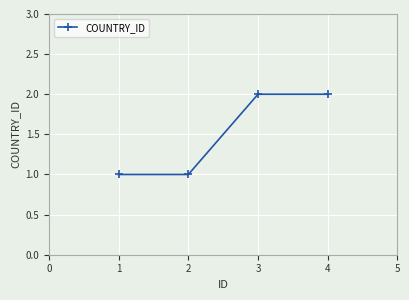

Reading right to left, what are all the values shown in this chart?

4=2	3=2	2=1	1=1